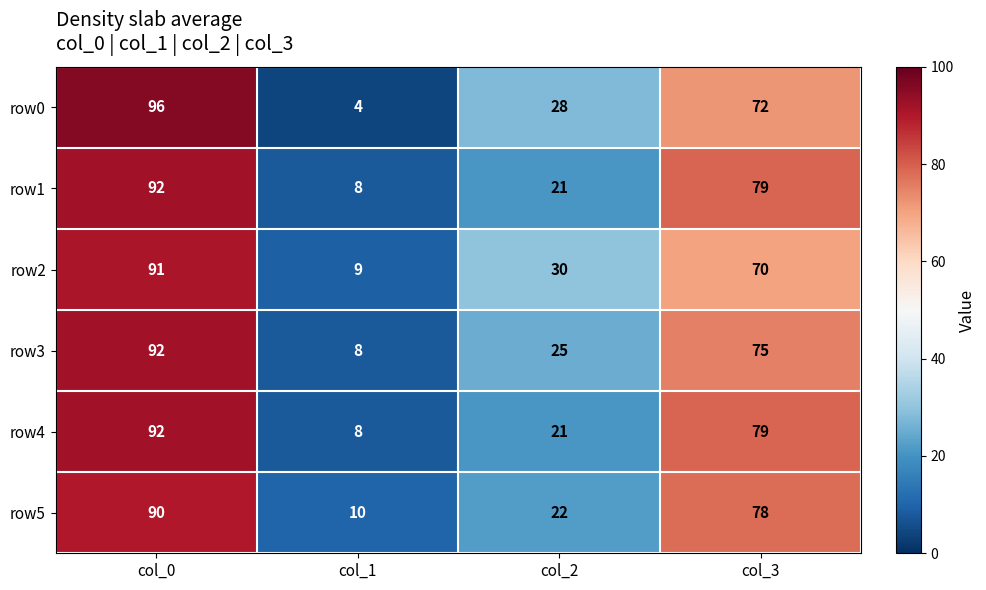

At how many categories does at least one series exceed 33?

2